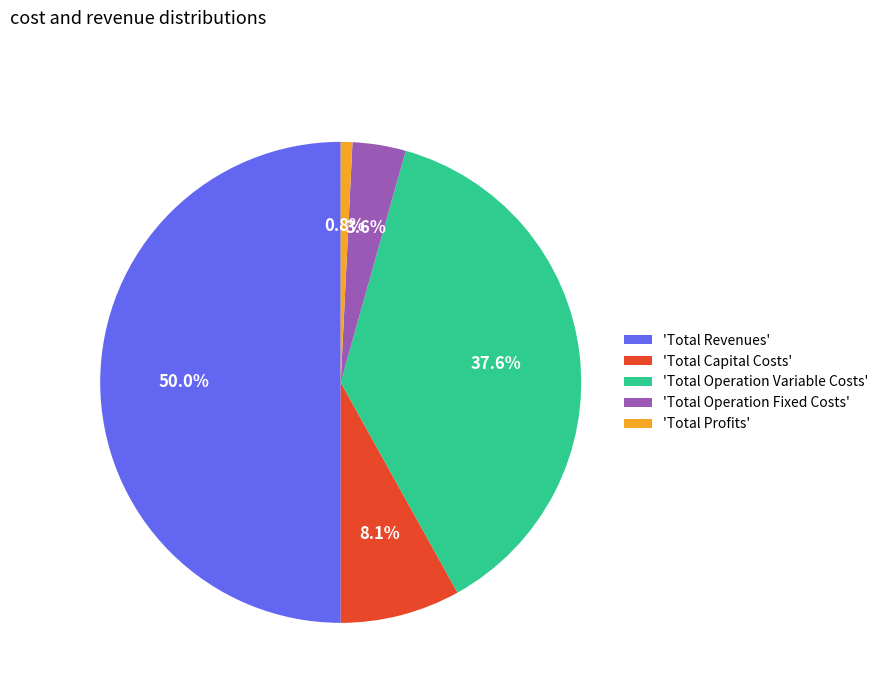

Is 'Total Capital Costs' the majority of the pie?

No